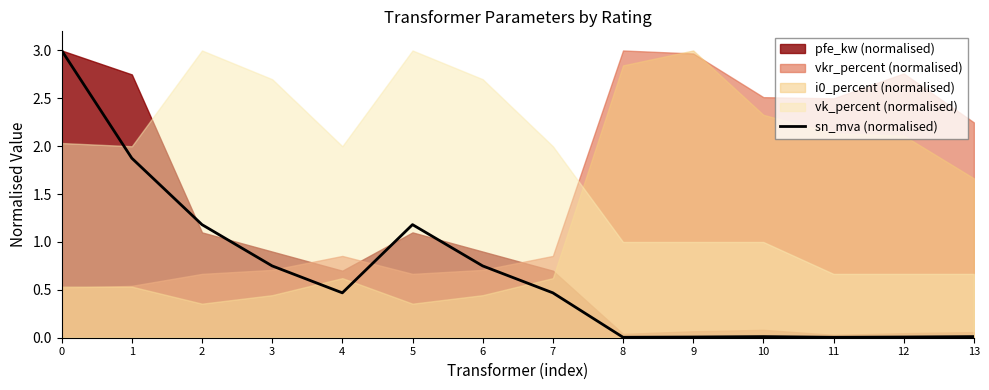

The chart shows a value of 0.0 at 12. True or false?

True